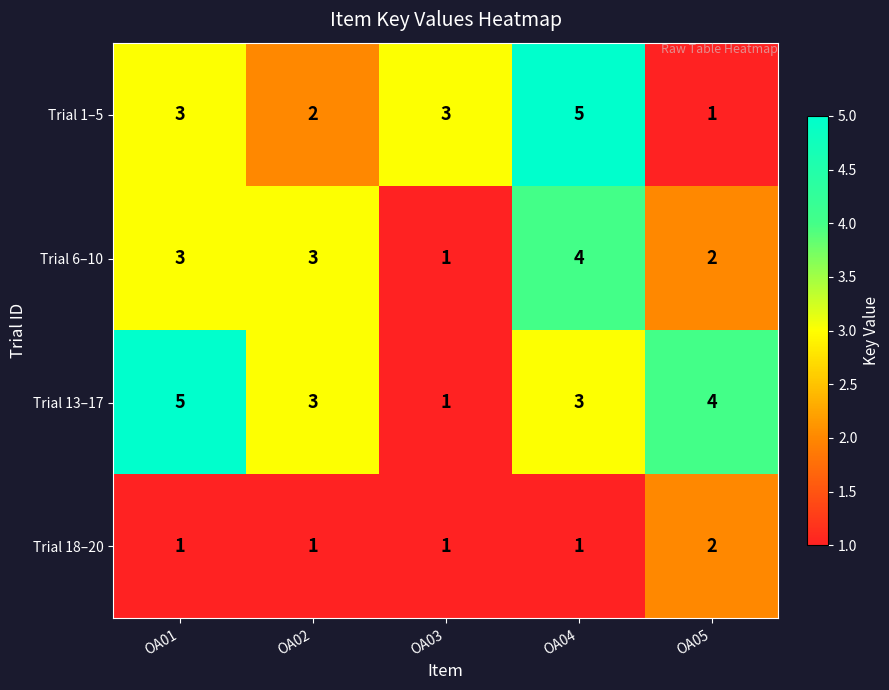

How many series are shown in this chart?

4